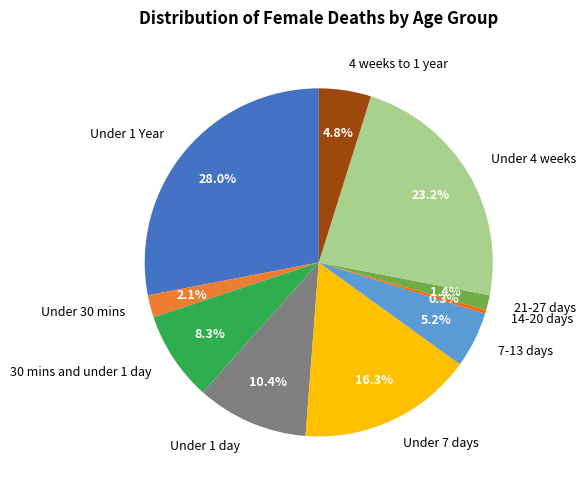

What percentage is the Under 30 mins slice, to the nearest percent?

2%